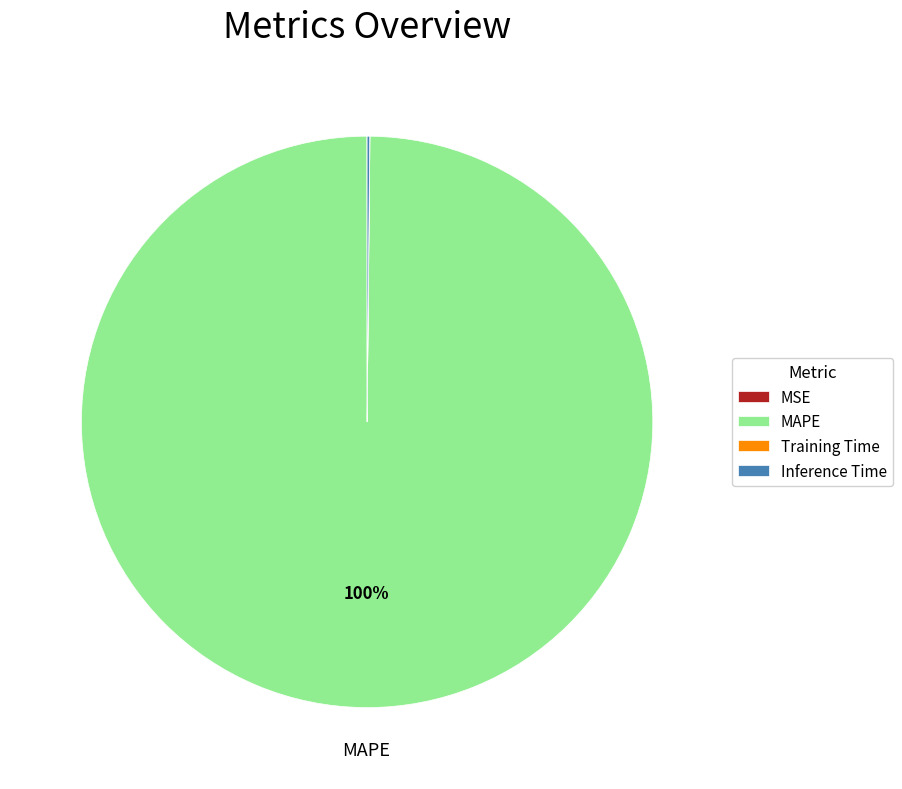

The MAPE slice represents 100% of the pie. True or false?

True